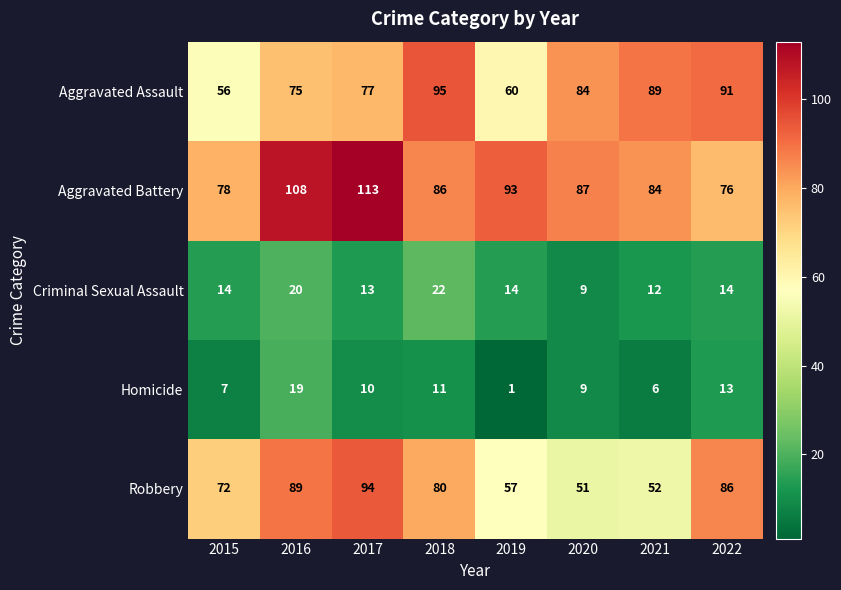

Which category has the lowest value in the Robbery series?

2020